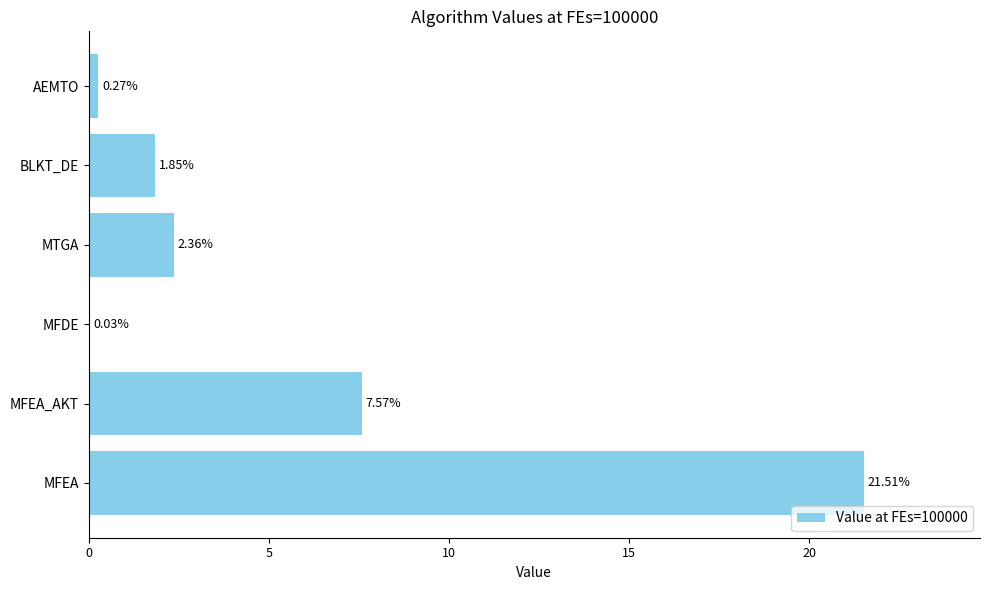

What is the change in value from MFEA to AEMTO?

-21.2